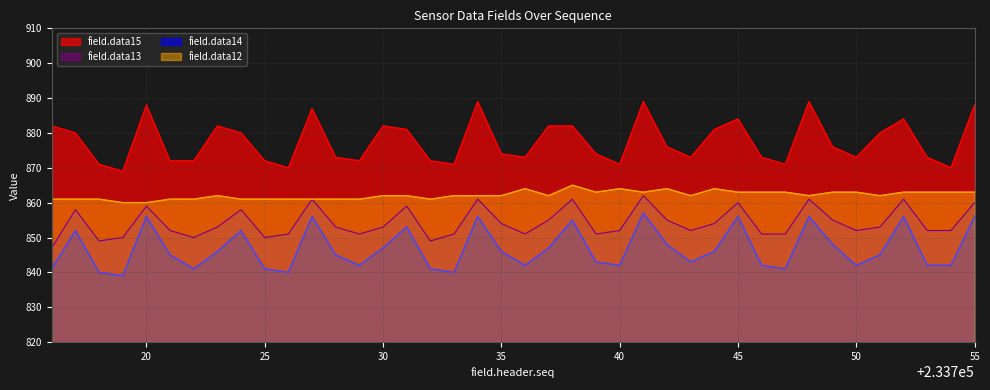

What is the average value of the field.data15 series?

878